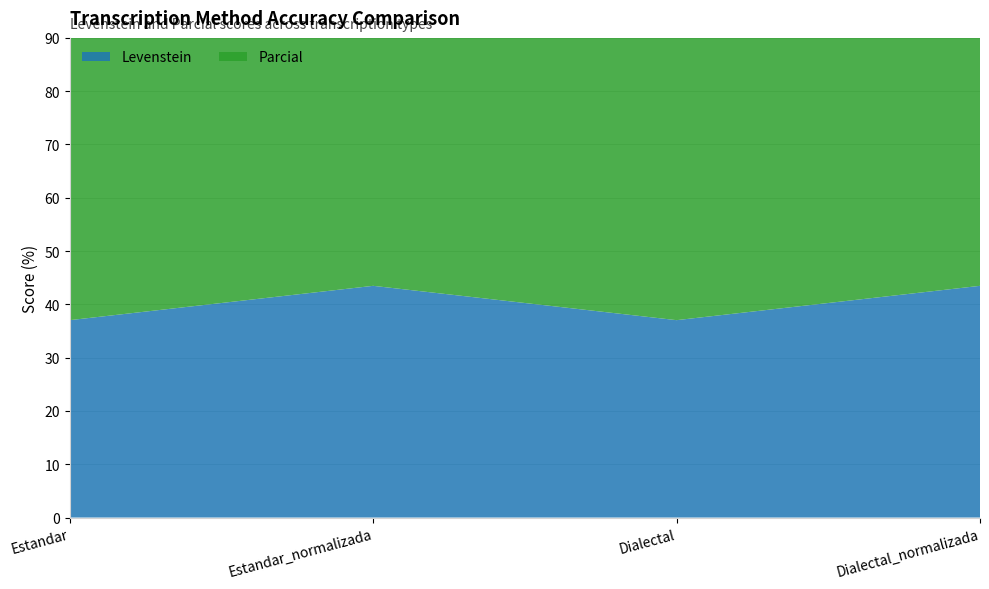

Reading right to left, extract all data points from this chart.

Levenstein: Dialectal_normalizada=43.5	Dialectal=37.0	Estandar_normalizada=43.5	Estandar=37.0
Parcial: Dialectal_normalizada=65.0	Dialectal=54.5	Estandar_normalizada=65.0	Estandar=54.5